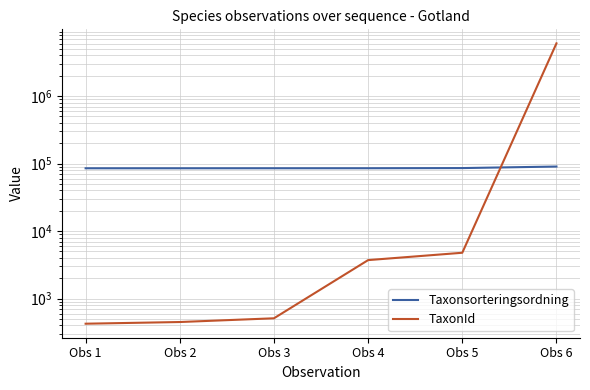

The TaxonId series shows 6265 at Obs 5. True or false?

False